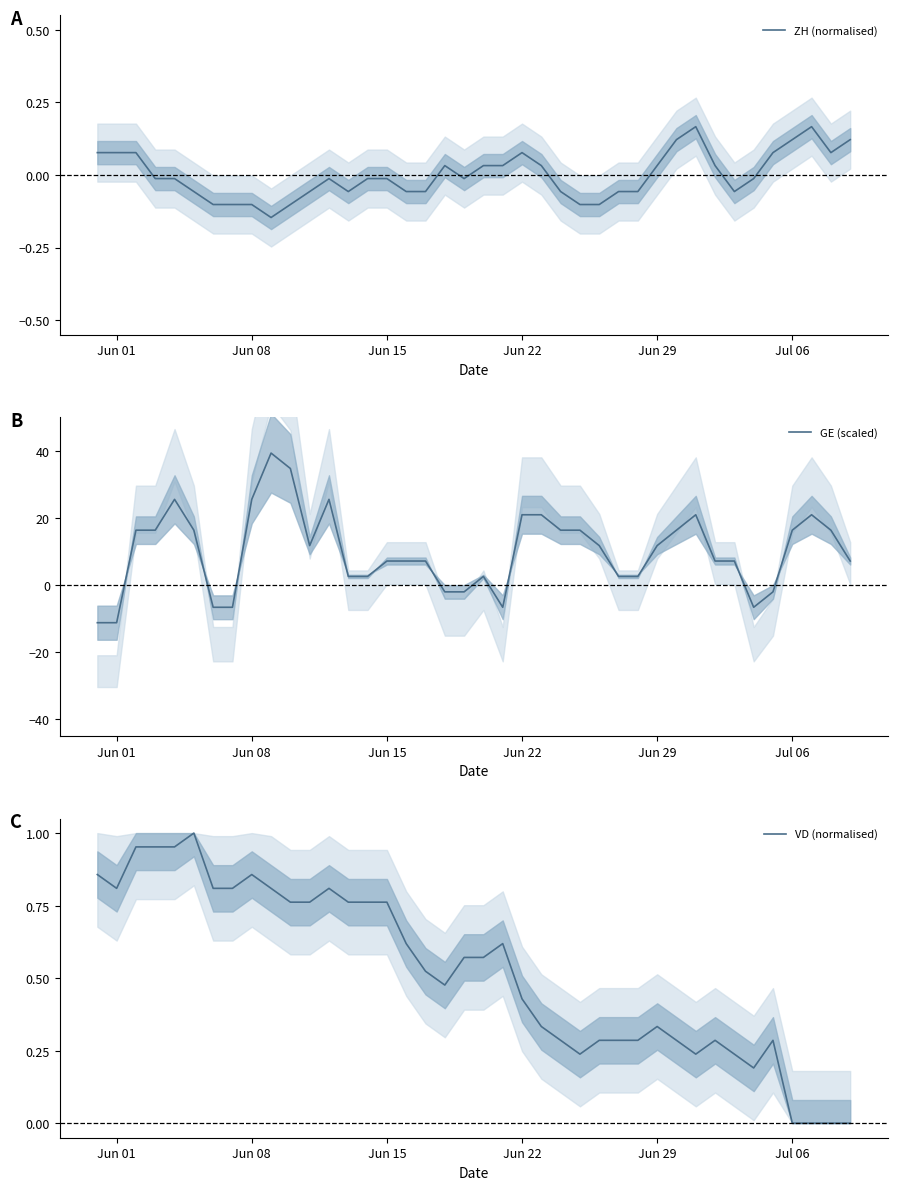

Reading left to right, what are all the values shown in this chart?

ZH (normalised): 0.1	0.1	0.1	-0.0	-0.0	-0.1	-0.1	-0.1	-0.1	-0.1	-0.1	-0.1	-0.0	-0.1	-0.0	-0.0	-0.1	-0.1	0.0	-0.0	0.0	0.0	0.1	0.0	-0.1	-0.1	-0.1	-0.1	-0.1	0.0	0.1	0.2	0.0	-0.1	-0.0	0.1	0.1	0.2	0.1	0.1
GE (scaled): -11.2	-11.2	16.3	16.3	25.5	16.3	-6.6	-6.6	25.5	39.3	34.7	11.7	25.5	2.5	2.5	7.1	7.1	7.1	-2.0	-2.0	2.5	-6.6	20.9	20.9	16.3	16.3	11.7	2.5	2.5	11.7	16.3	20.9	7.1	7.1	-6.6	-2.0	16.3	20.9	16.3	7.1
VD (normalised): 0.9	0.8	1.0	1.0	1.0	1.0	0.8	0.8	0.9	0.8	0.8	0.8	0.8	0.8	0.8	0.8	0.6	0.5	0.5	0.6	0.6	0.6	0.4	0.3	0.3	0.2	0.3	0.3	0.3	0.3	0.3	0.2	0.3	0.2	0.2	0.3	0.0	0.0	0.0	0.0